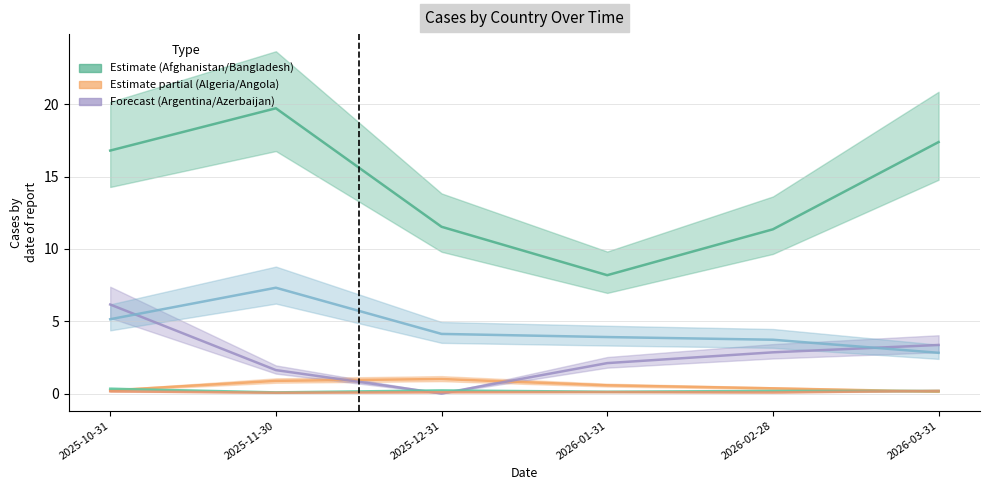

In Angola, how many points are lower than both neighbors (excluding endpoints)?

1